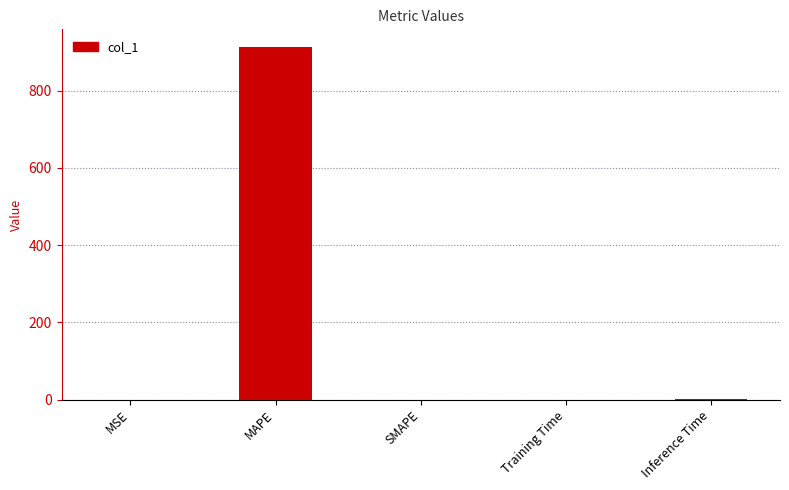

What value does the data have at MAPE?

913.4